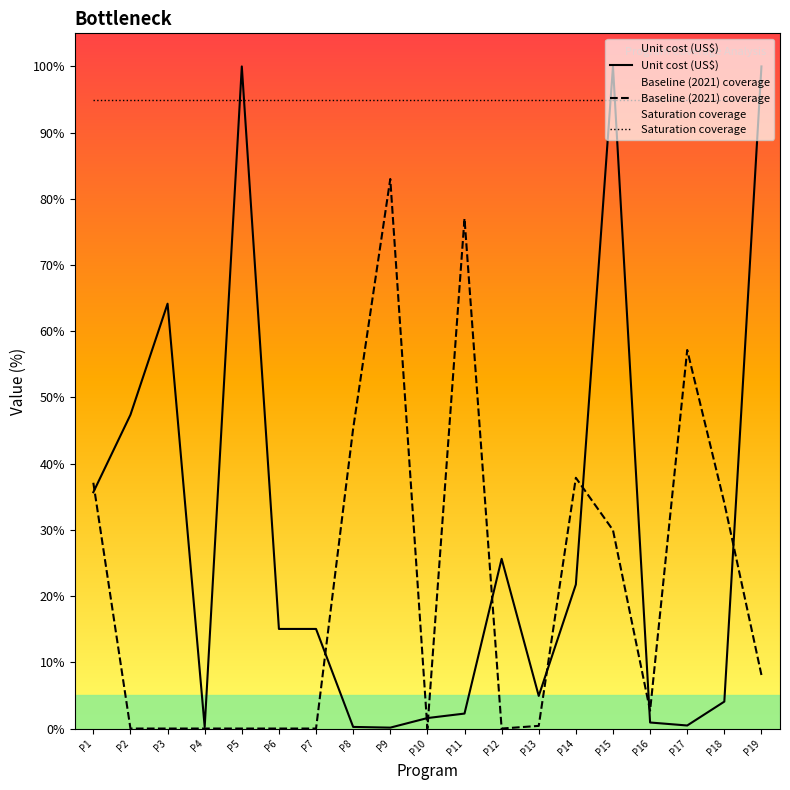

Does the chart display data point markers on the line(s)?

No